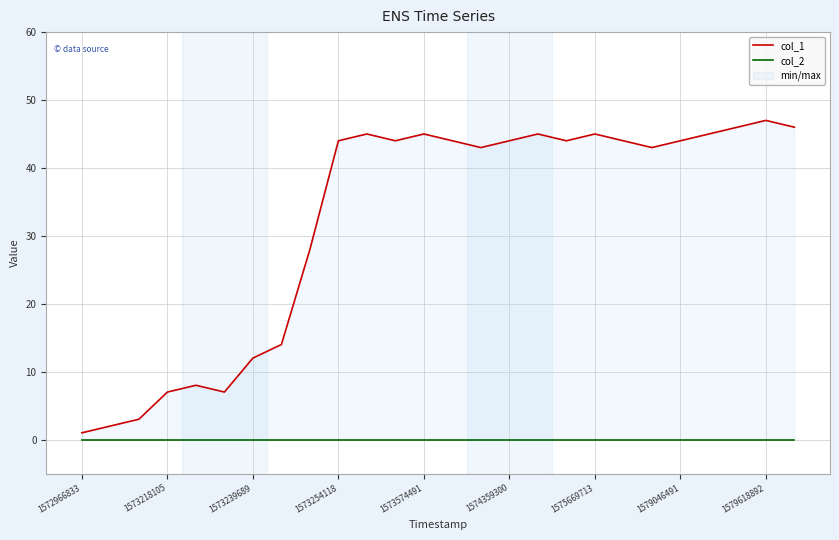

True or false: col_1 and col_2 cross at least once.

False